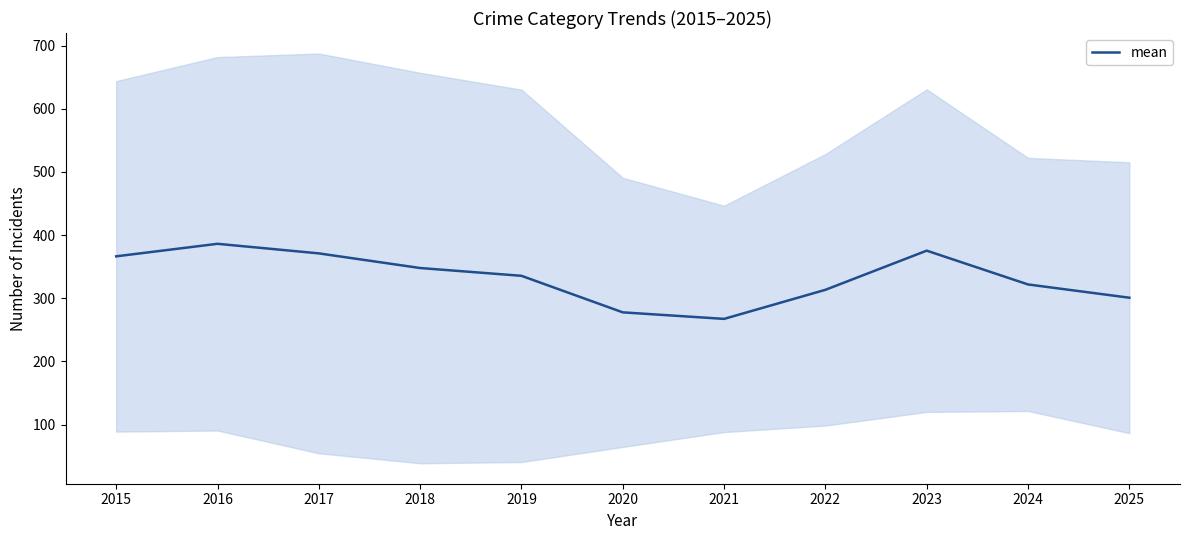

True or false: the data has more than 2 interior local peaks.

False